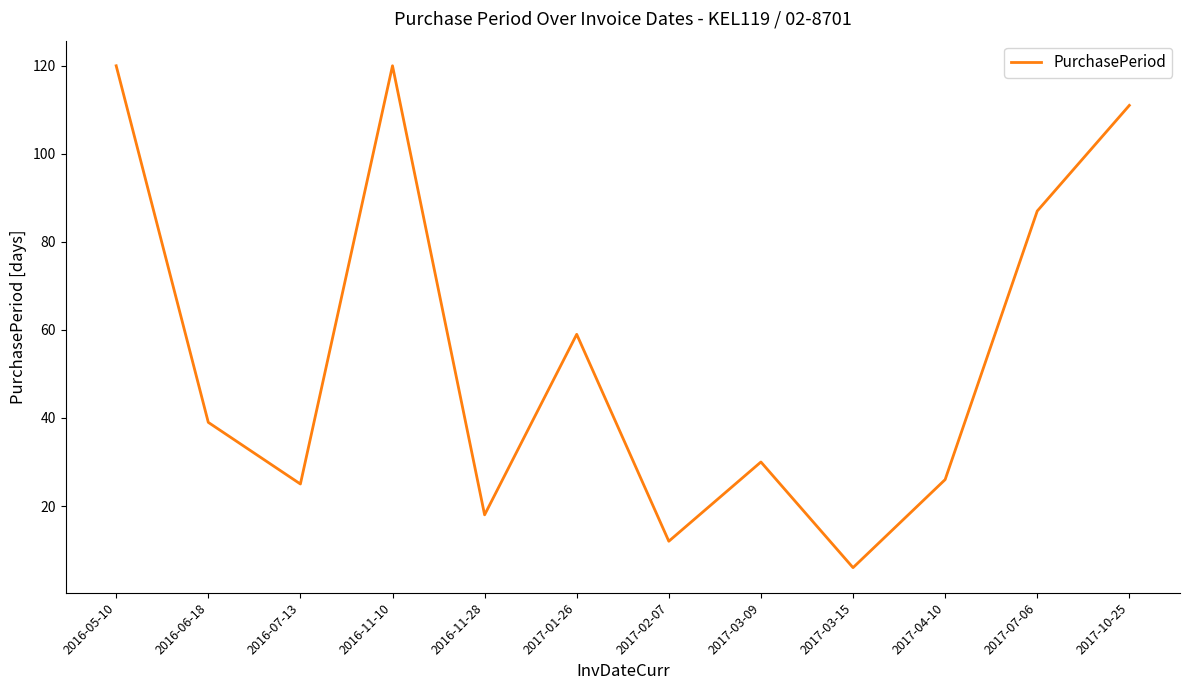

Which category has the lowest value across all series?

2017-03-15